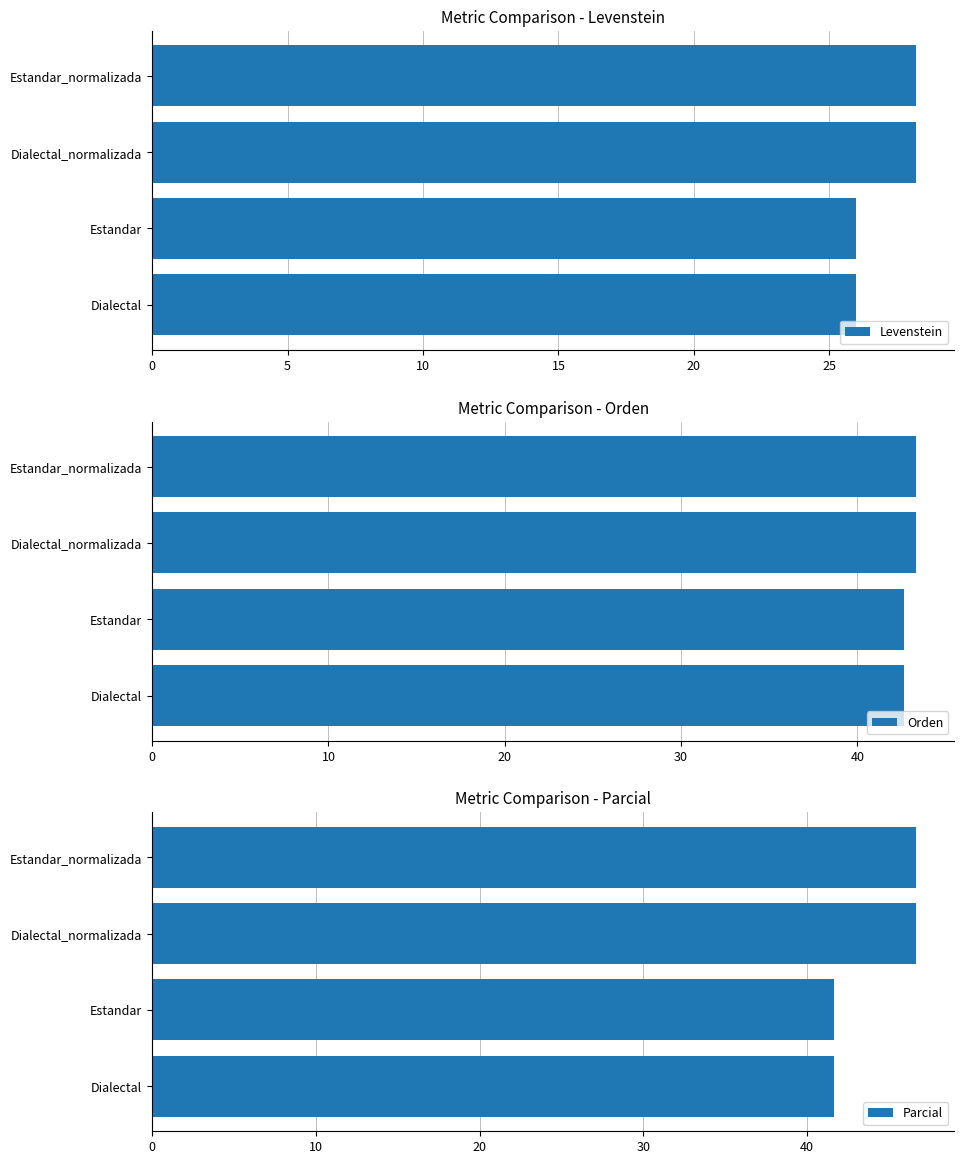

How many groups of bars are there?

4